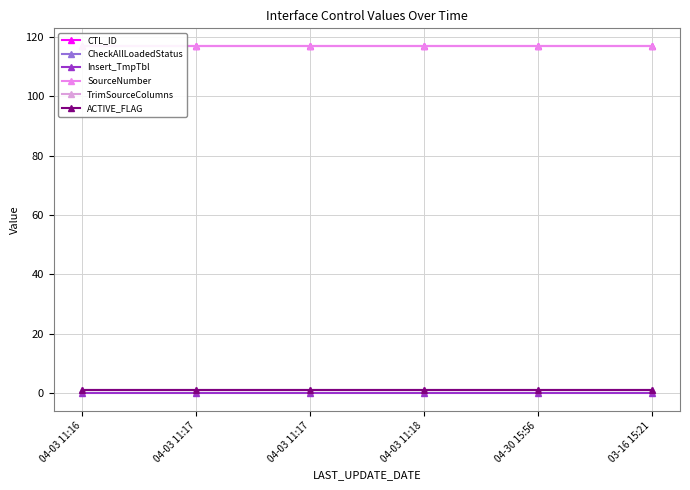

At which label is CheckAllLoadedStatus closest to 1?

04-03 11:16